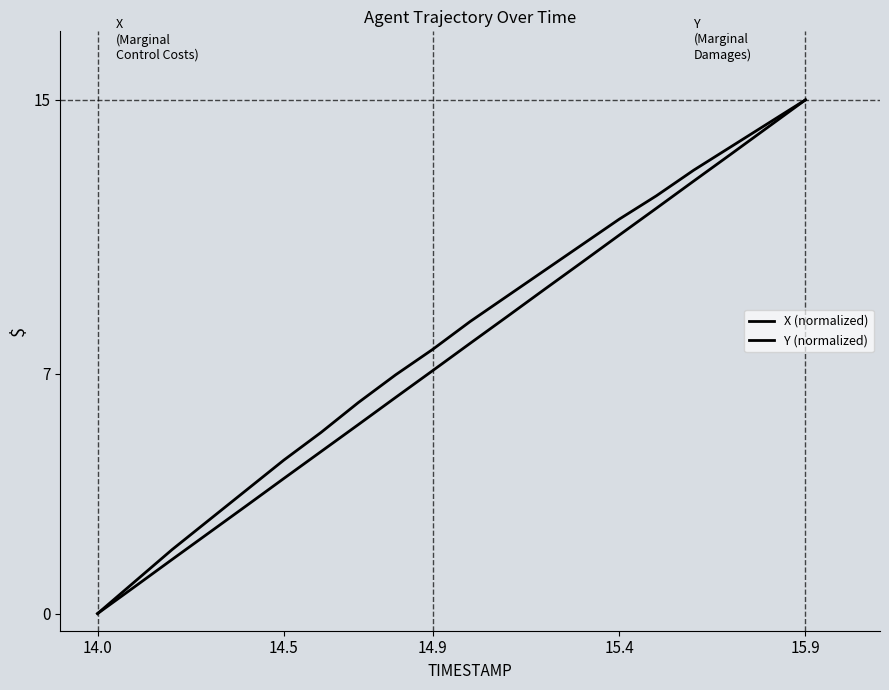

What is the sum of all X (normalized) values?

149.9